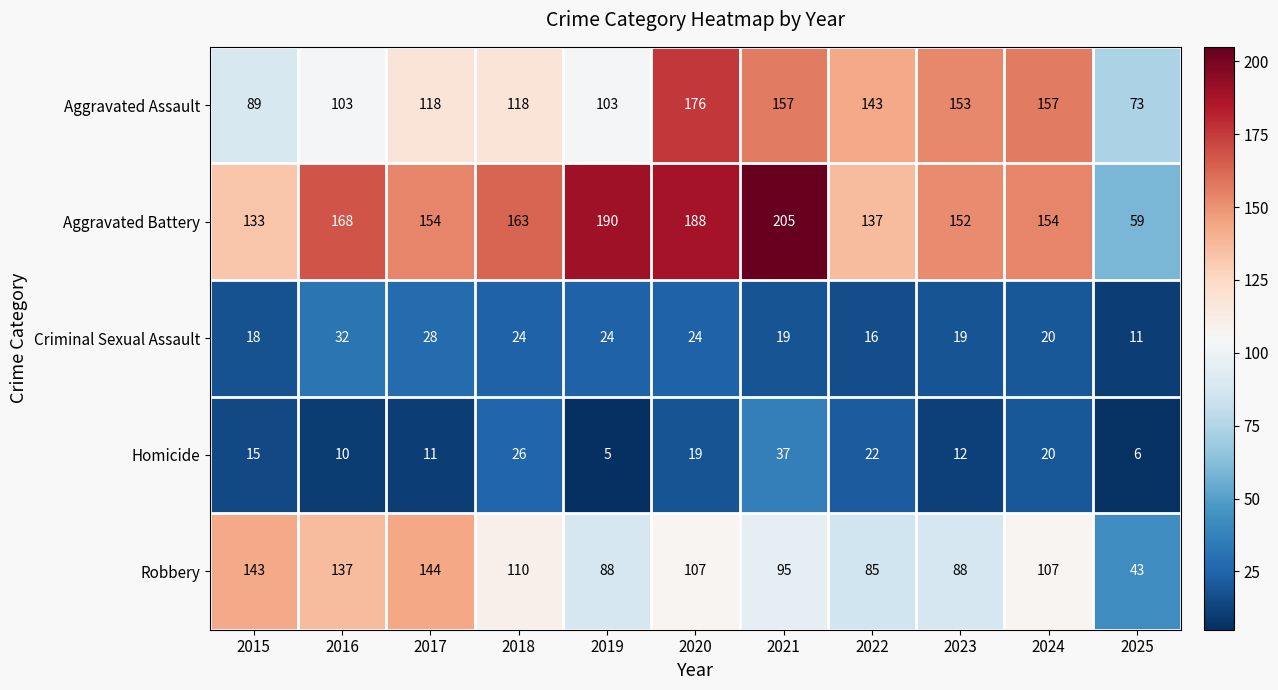

What is the difference between the Aggravated Assault values at 2015 and 2025?

16